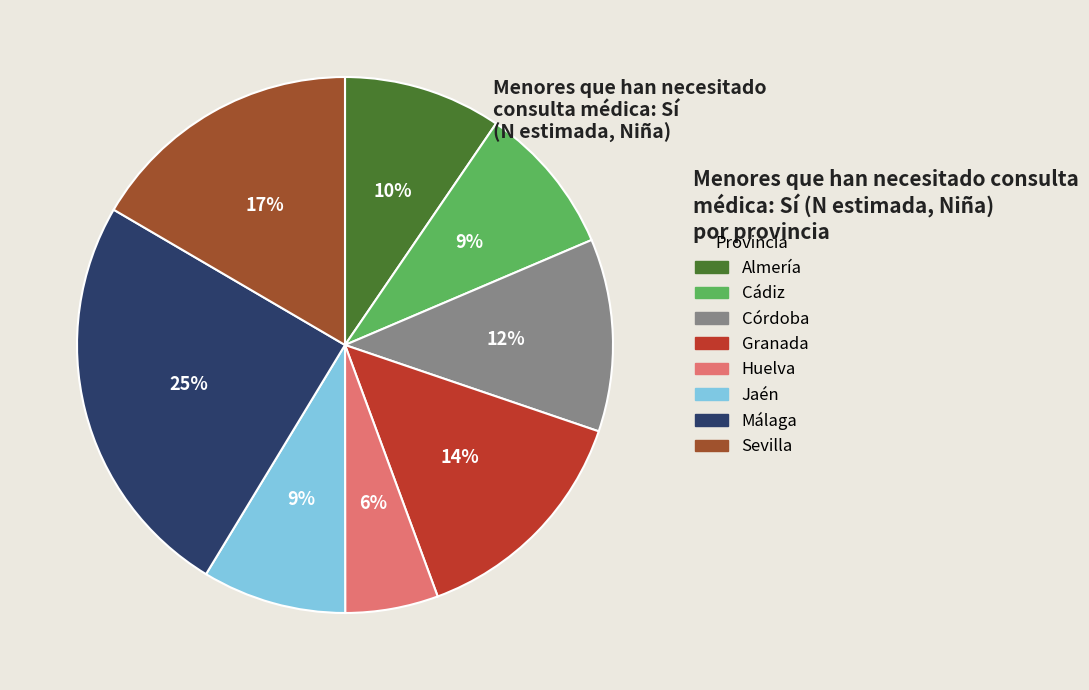

To the nearest percent, what is the difference between the largest and smallest slice percentages?

19%